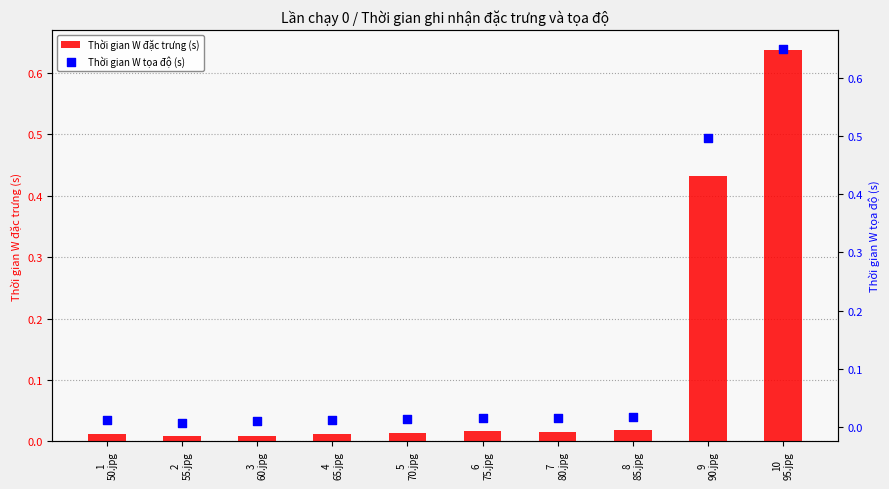

At which category is the sum across all series the highest?

10
95.jpg